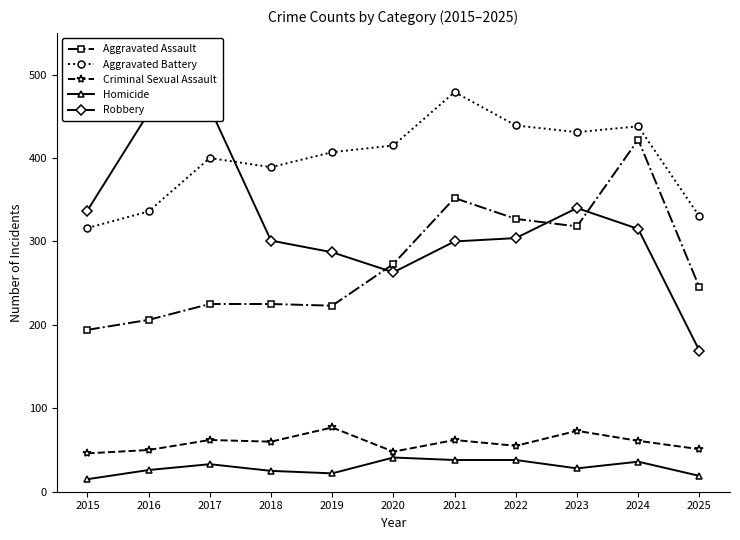

Where is the first local maximum for Robbery?

2017